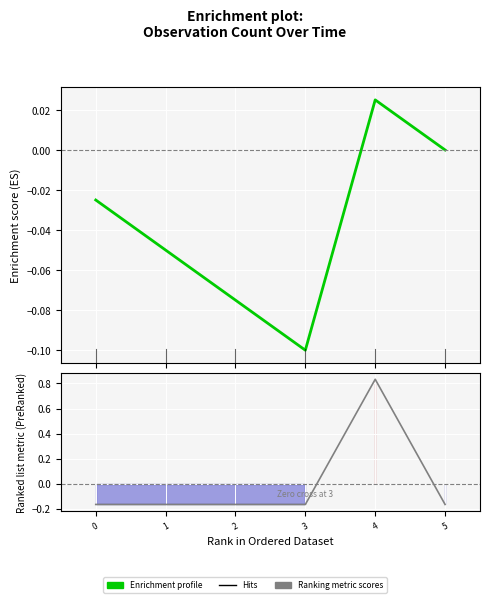

At which label does Ranking metric scores first exceed 0?

4